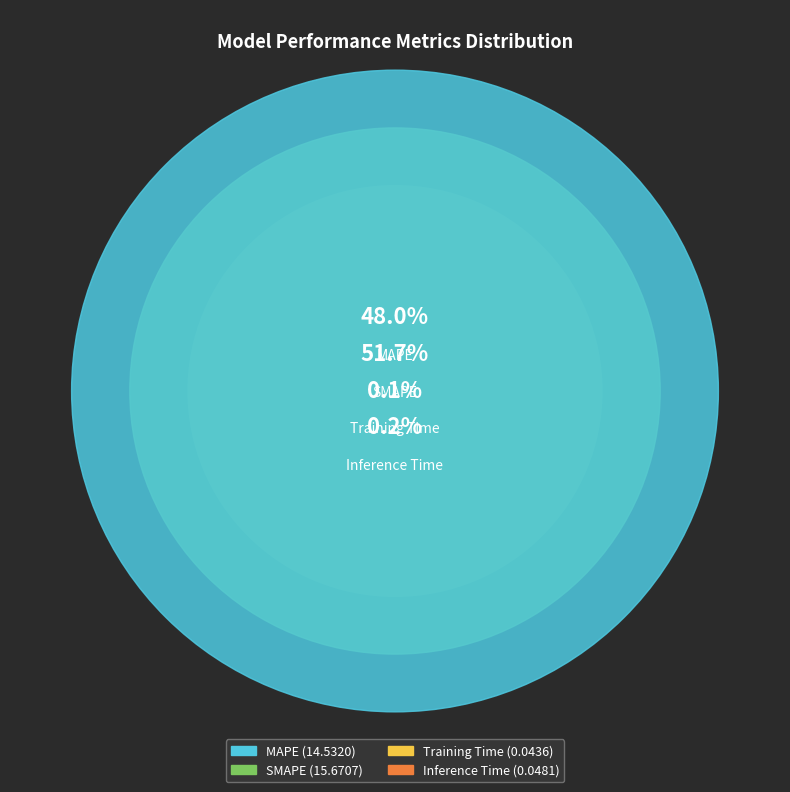

Is the sum of Training Time and Inference Time greater than half?

No